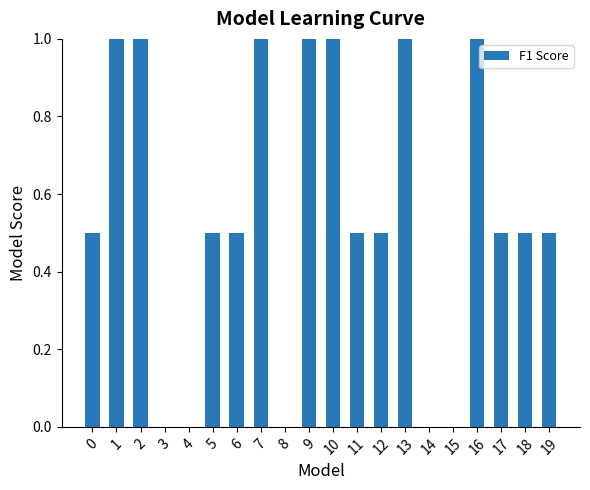

The chart shows a value of 0.0 at 3. True or false?

True